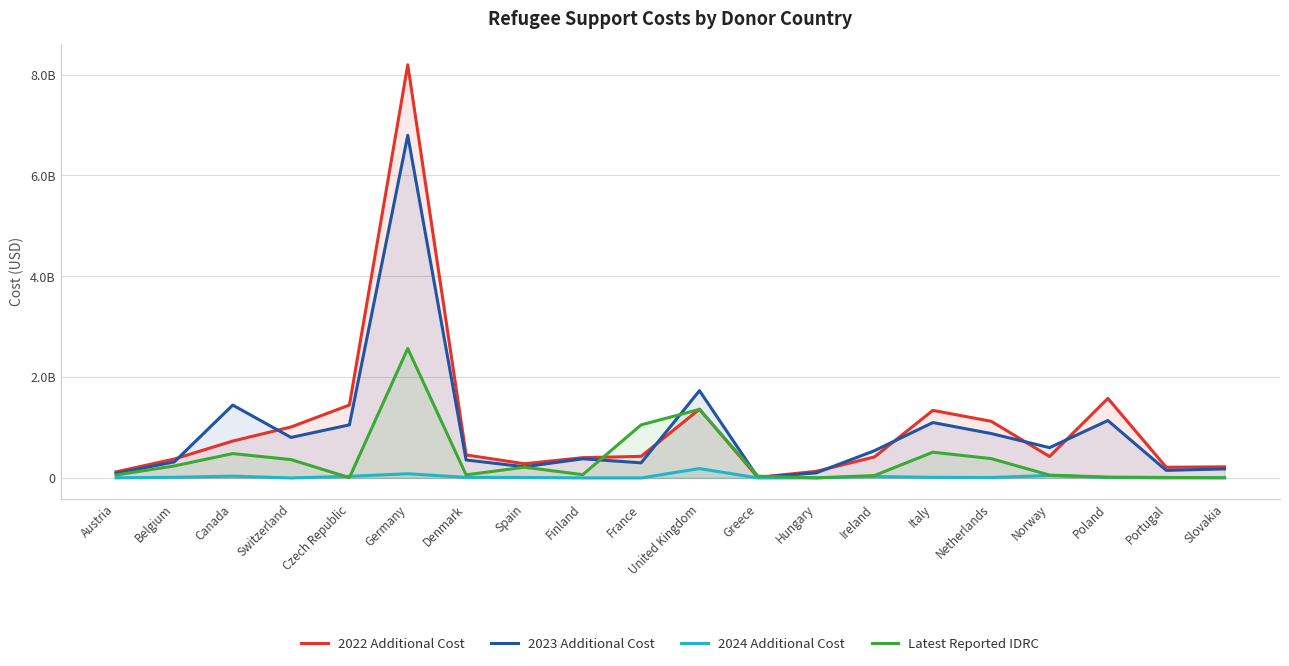

At which label is 2023 Additional Cost closest to 3404357573?

United Kingdom